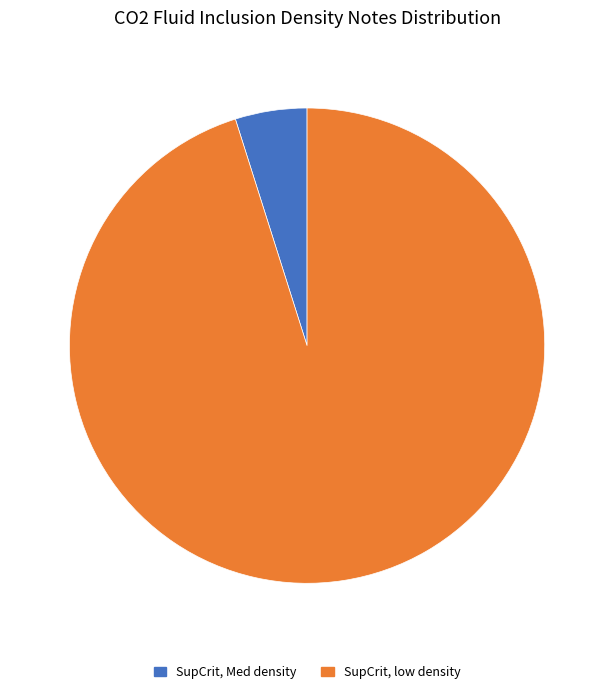

Is SupCrit, Med density the majority of the pie?

No